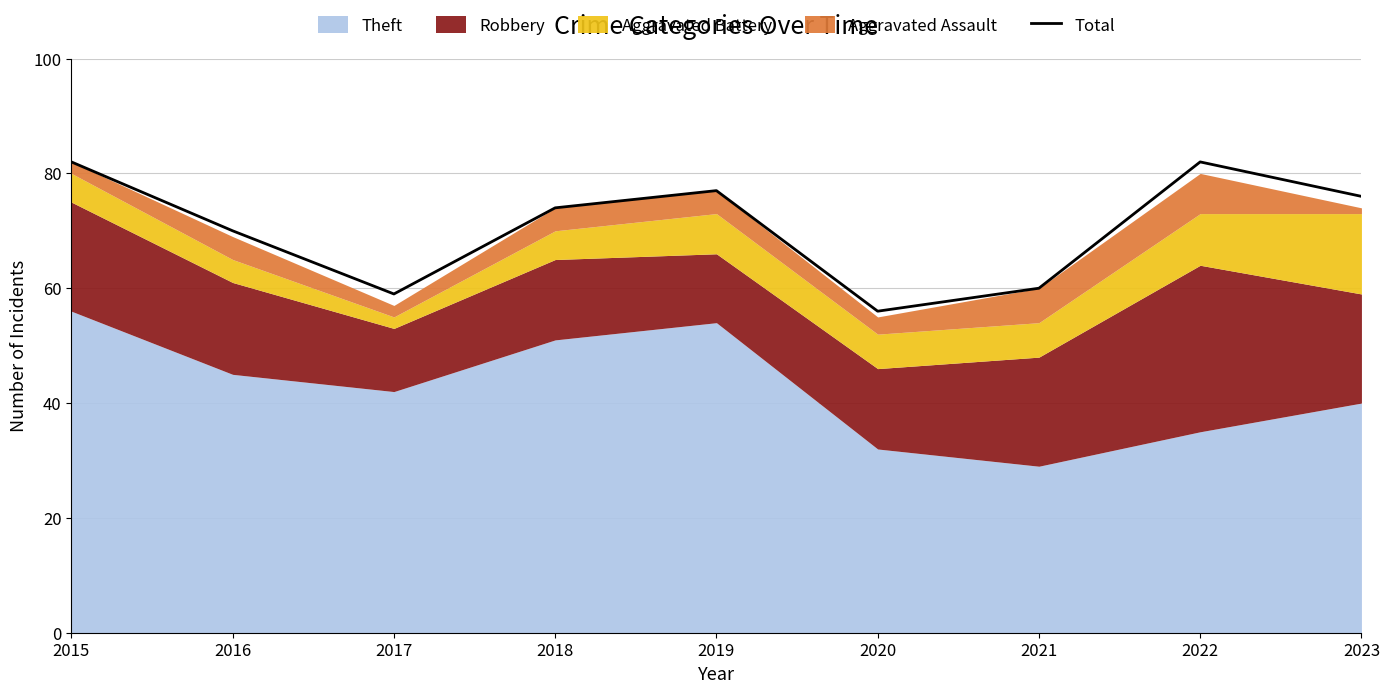

Reading right to left, list all the values displayed in this chart.

76	82	60	56	77	74	59	70	82